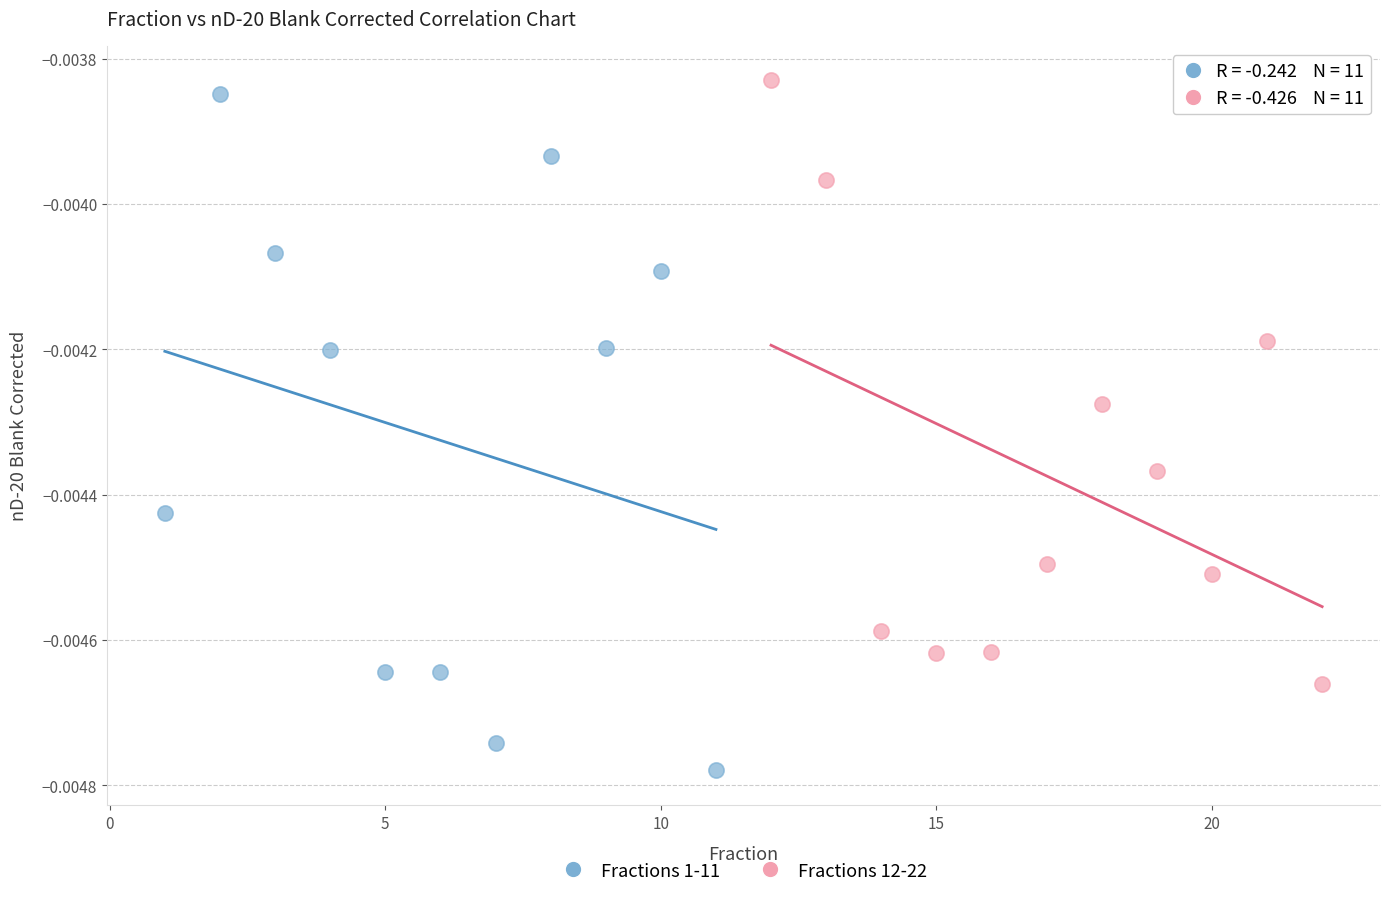

Which series contains the lowest Y value?

Fractions 1-11